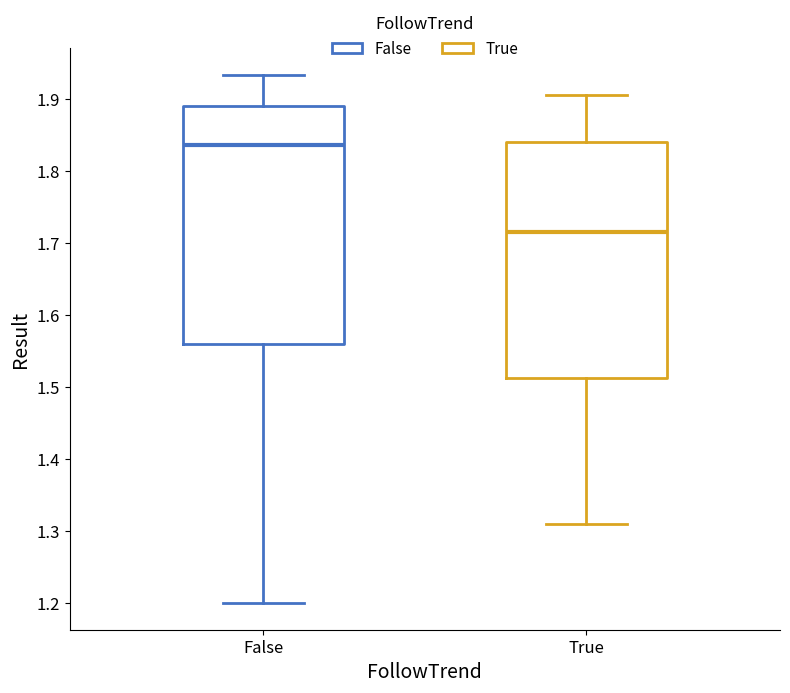

Reading left to right, read every box against the y-axis: the position of its median line, the range the box covers, and the ends of its whiskers. The values are not printed on the chart, so give them approximately, as read against the axis.

False: median 1.84, box 1.56 to 1.89, whiskers 1.20 to 1.93
True: median 1.72, box 1.51 to 1.84, whiskers 1.31 to 1.91